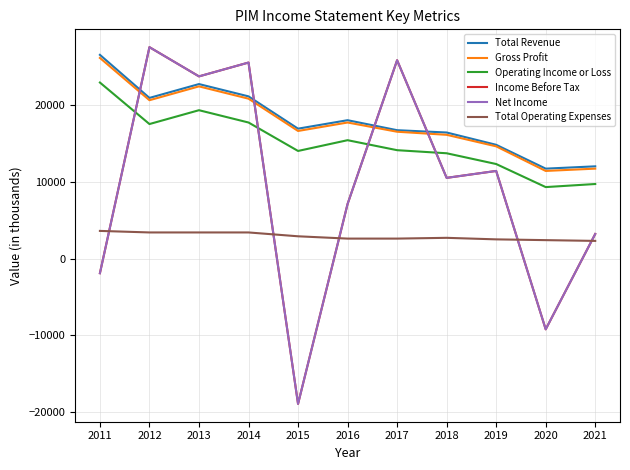

What is the difference between the highest and lowest values at 2011?

28400